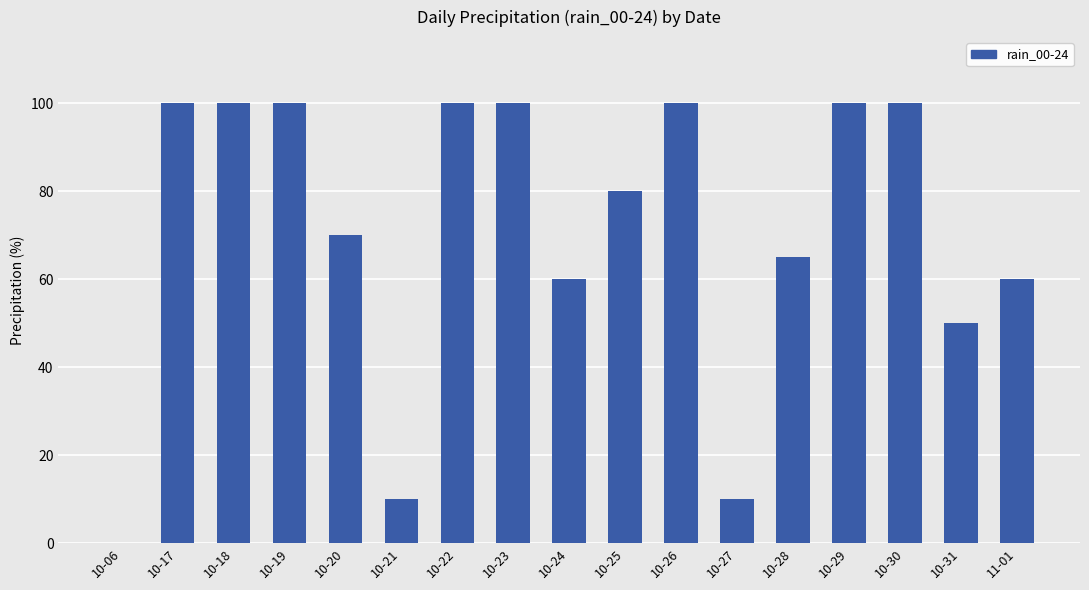

Approximately how many times larger is the value at 10-18 compared to 10-31?

2.0